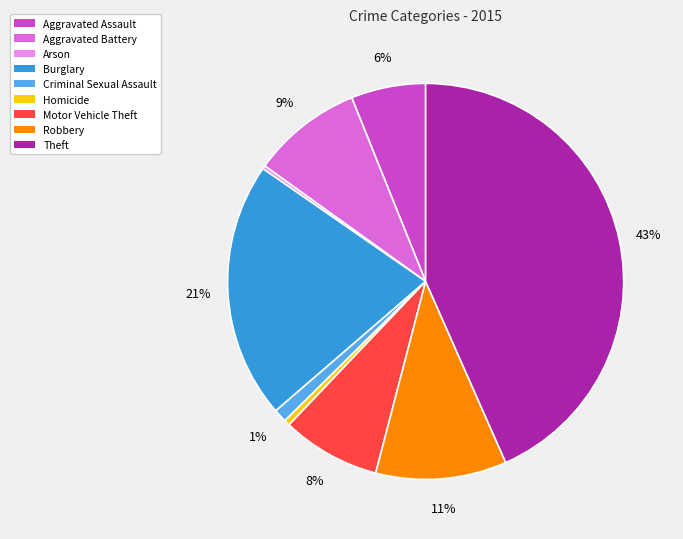

What is the largest slice in the pie chart?

Theft